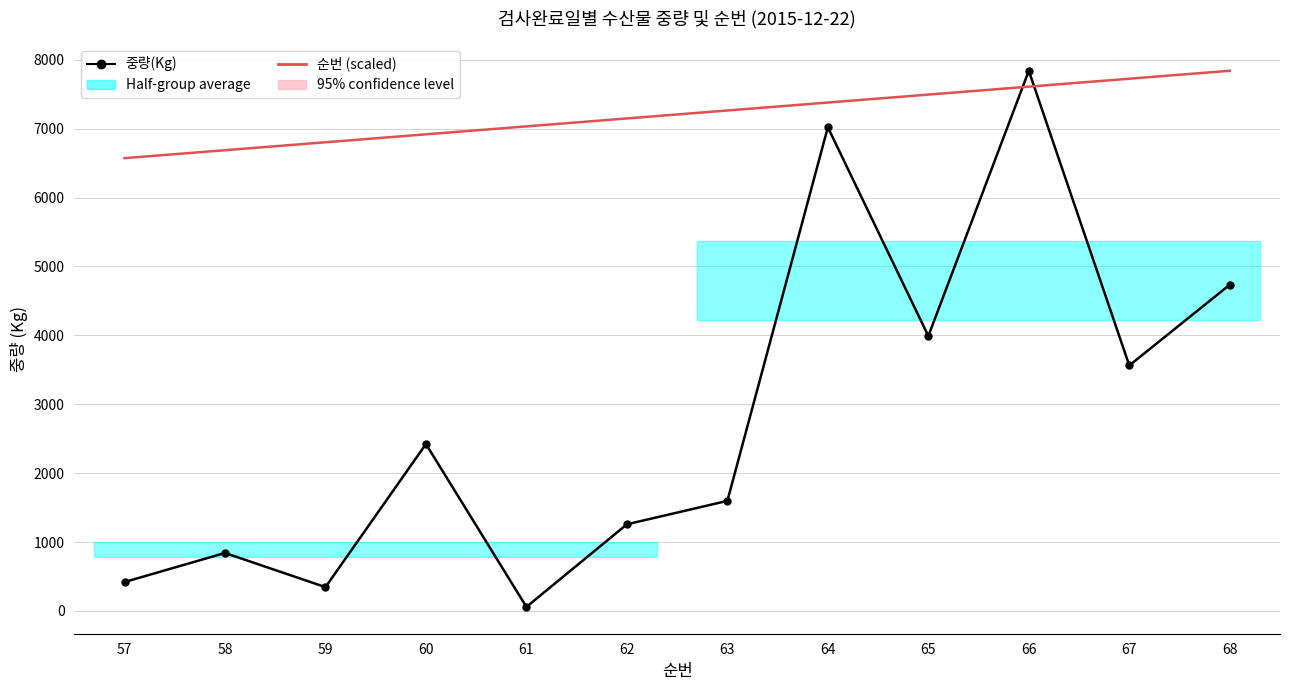

Between which two adjacent categories do 순번 (scaled) and 중량(Kg) first intersect?

65 and 66